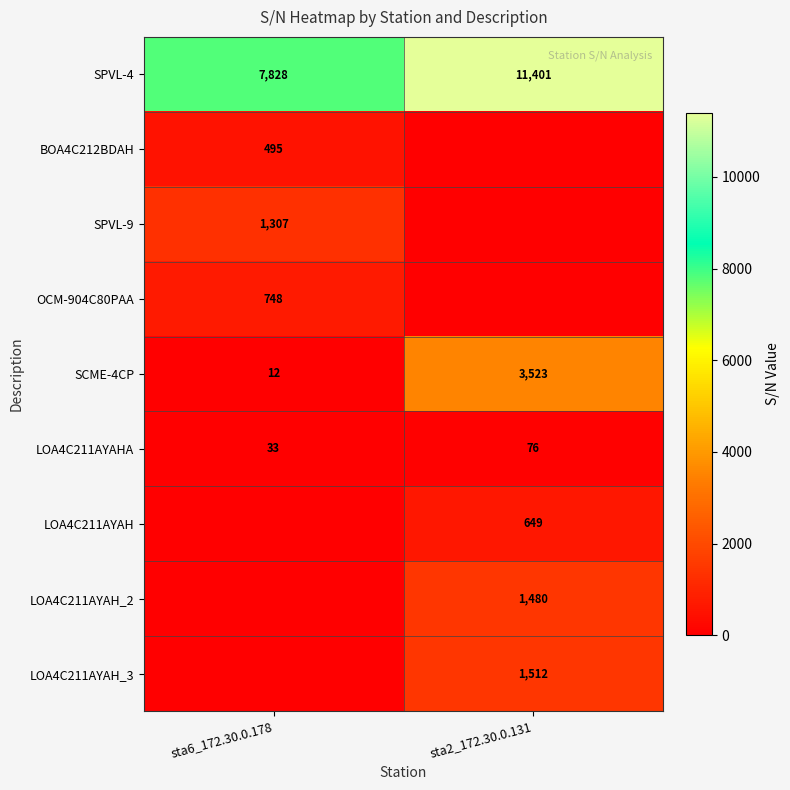

Is it true that SCME-4CP equals 3523 at sta2_172.30.0.131?

True